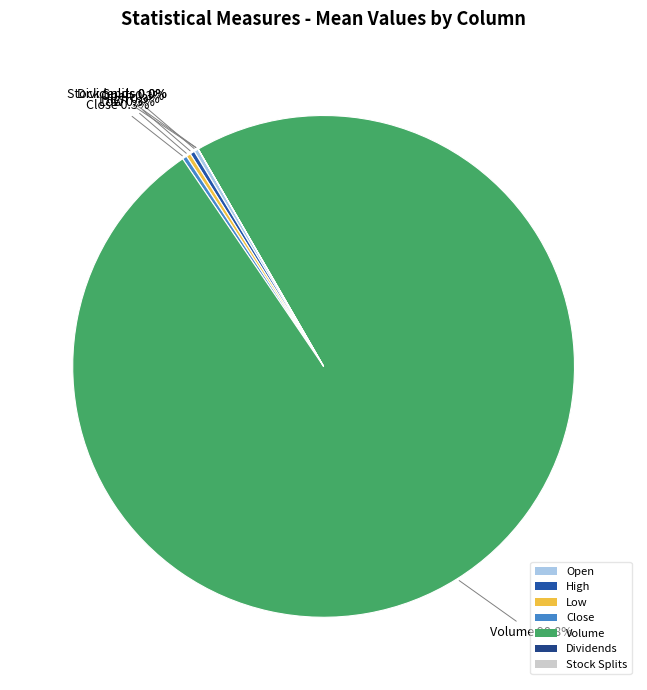

Which category has the biggest portion of the pie?

Volume